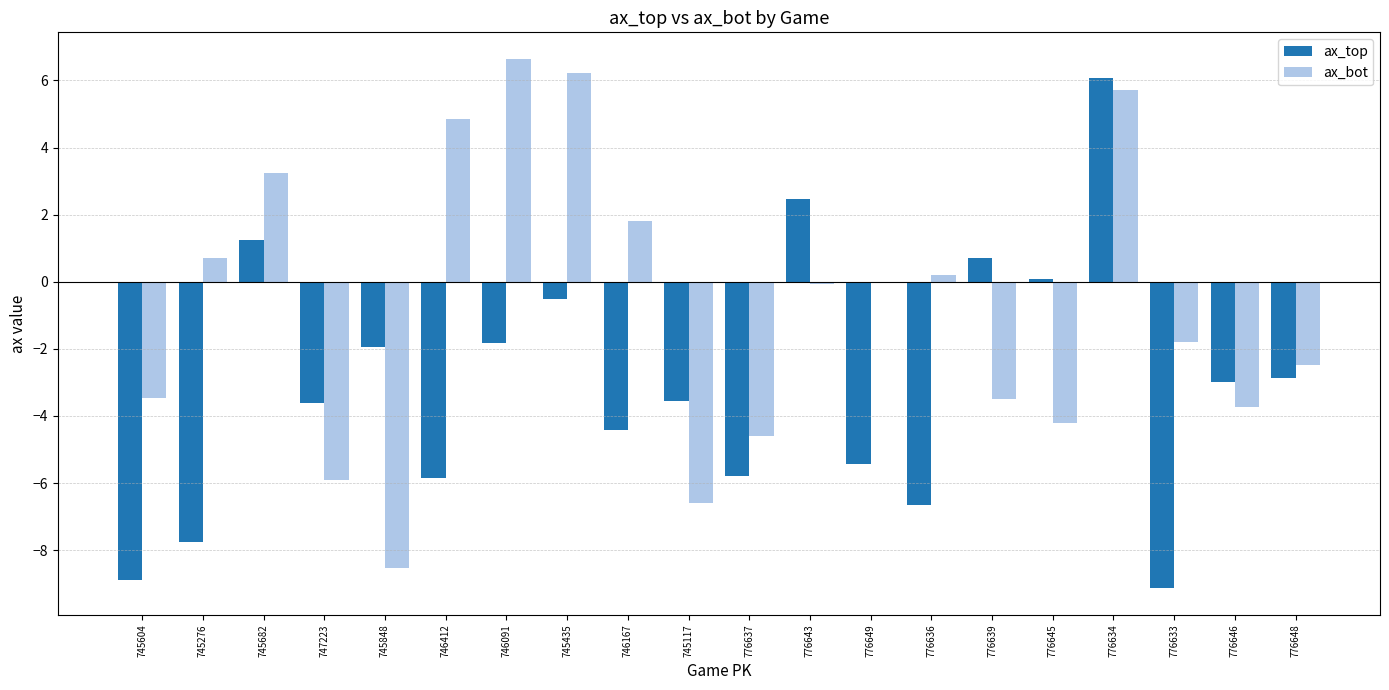

What is the sum of the ax_top values at 776646 and 745604?

-11.9